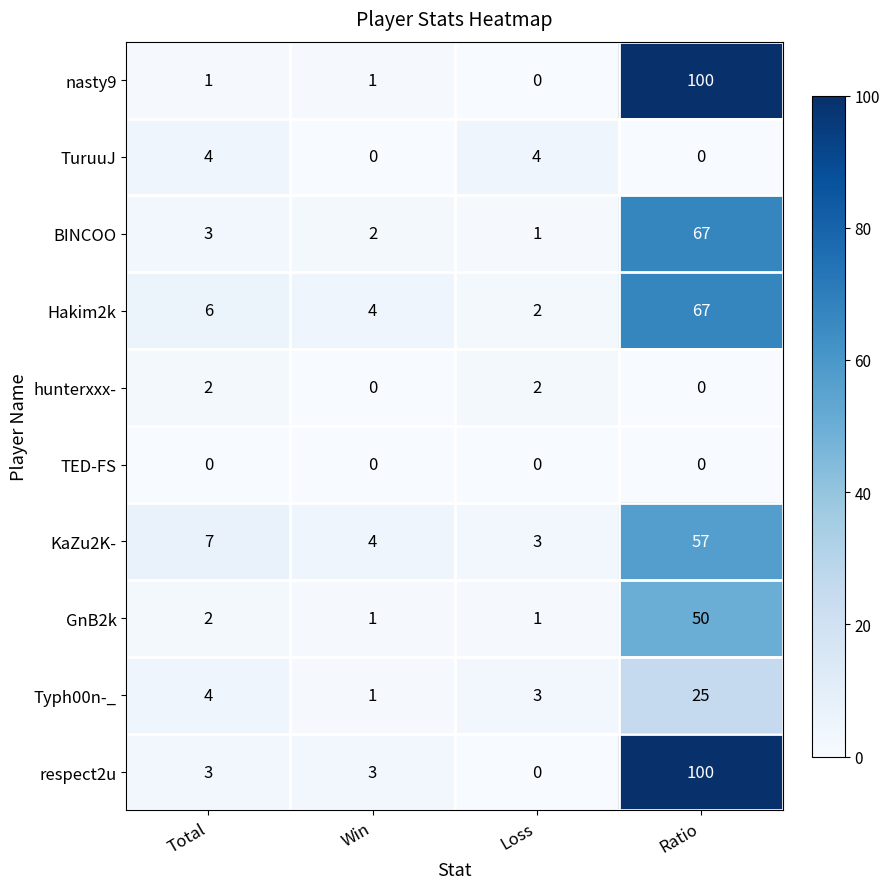

Read the KaZu2K- value at Total.

7